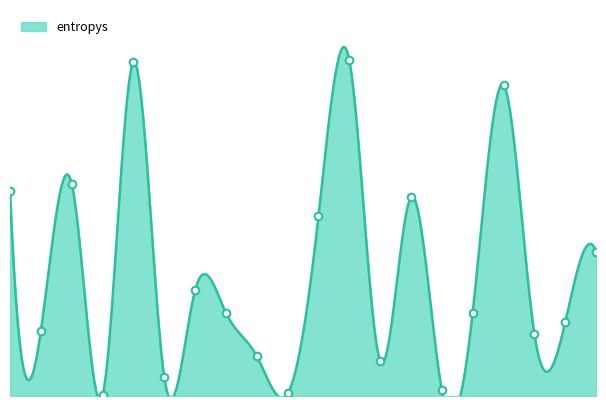

Approximately how many times larger is the value at 36 compared to 277?

0.4